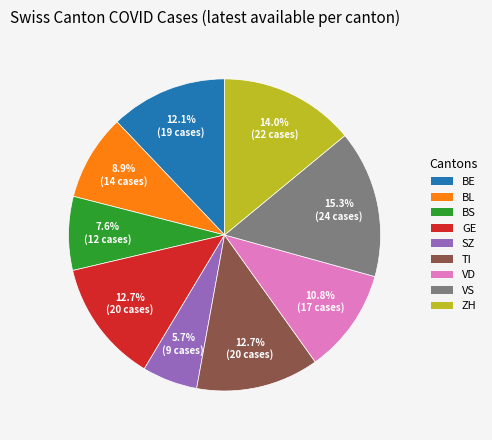

True or false: VD accounts for 11% of the total.

True